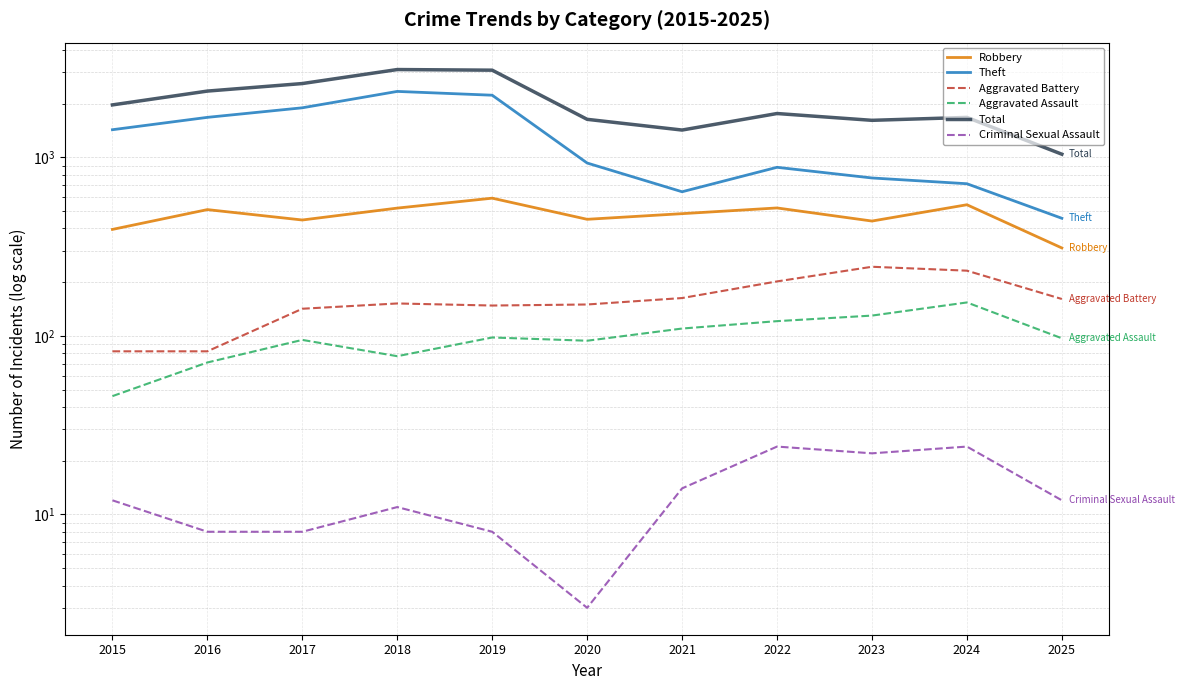

What are all the series names shown in the legend?

Robbery, Theft, Aggravated Battery, Aggravated Assault, Total, Criminal Sexual Assault